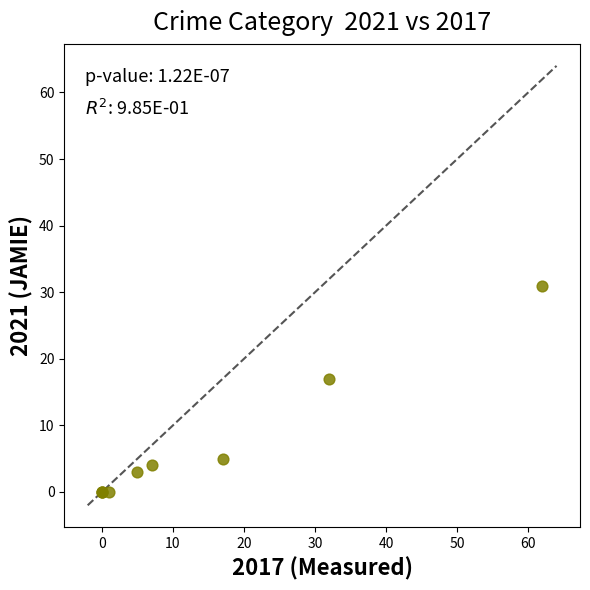

What Y value in the scatter plot is closest to 15?

17